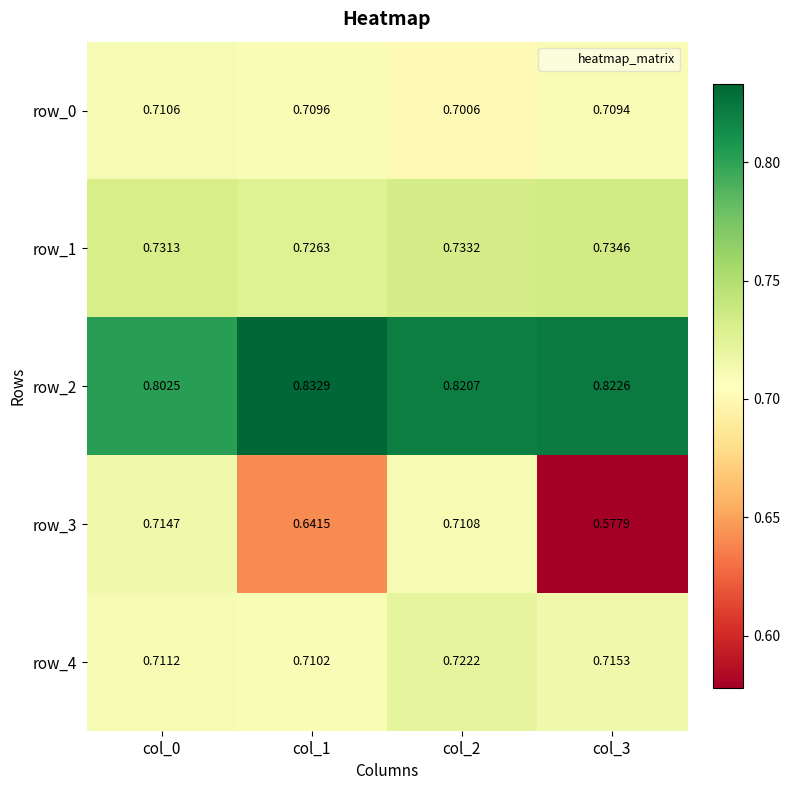

What is the sum of all row_2 values?

3.3